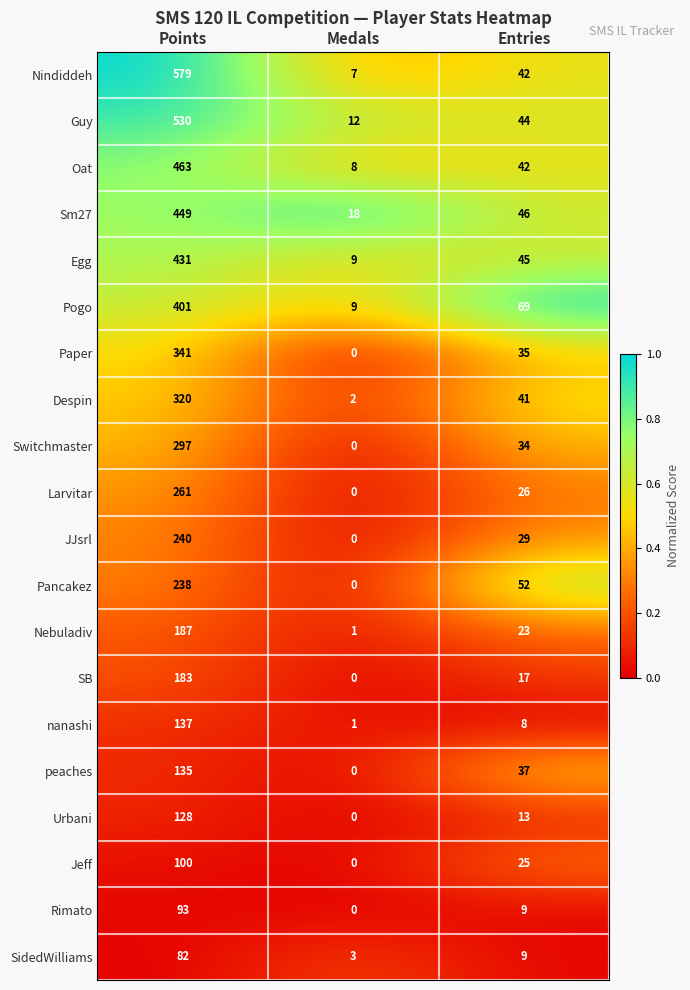

How many data points in Pogo are less than 69?

1